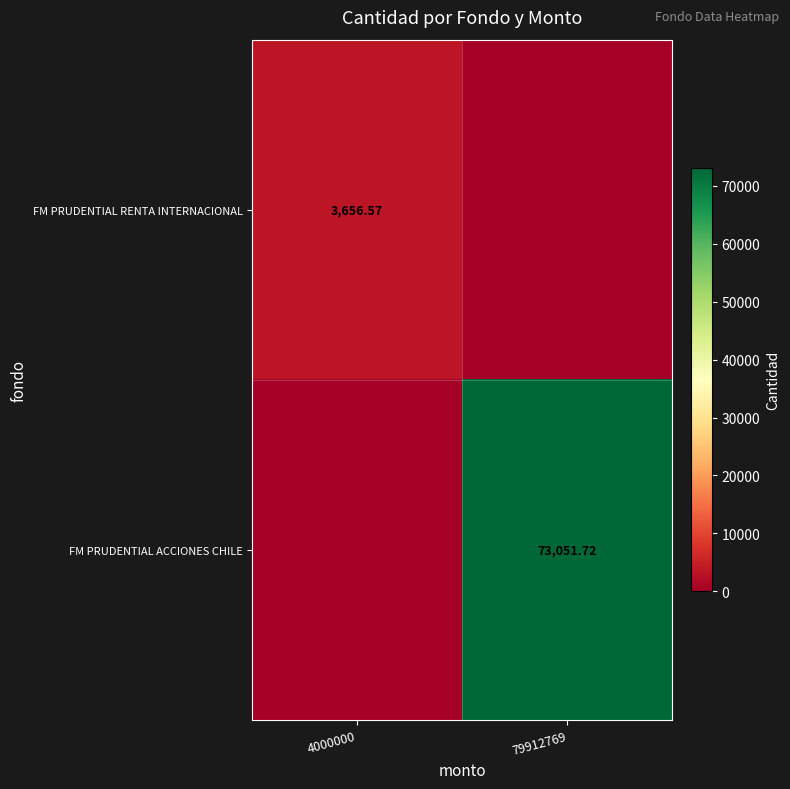

Is the value of FM PRUDENTIAL ACCIONES CHILE at 79912769 greater than the value of FM PRUDENTIAL RENTA INTERNACIONAL at 4000000?

Yes